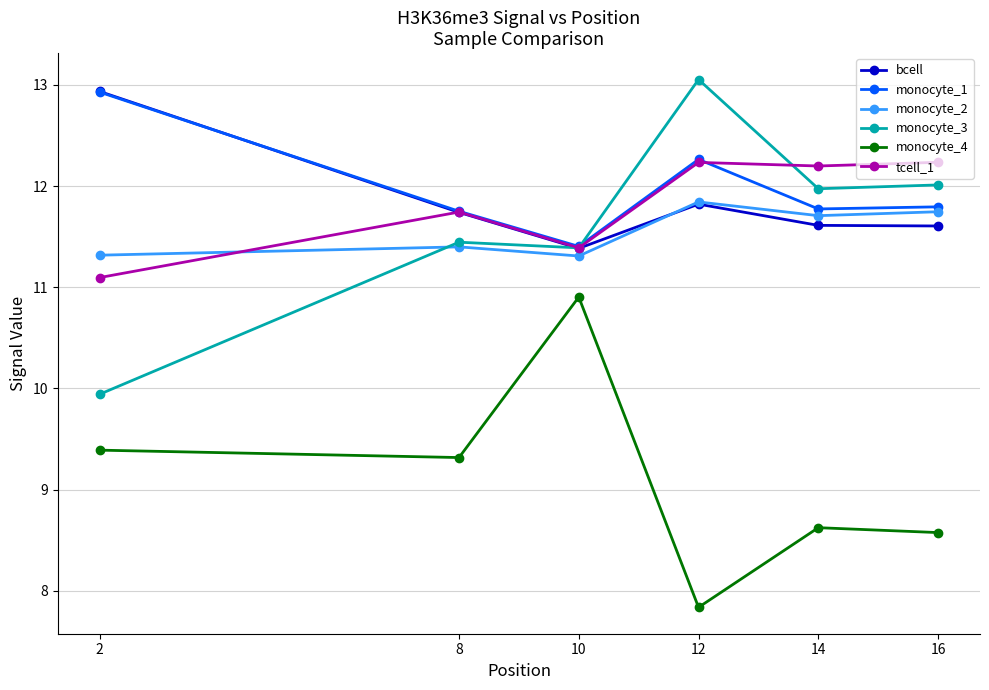

What is the value of the tcell_1 point at the 2nd from the left?

11.7